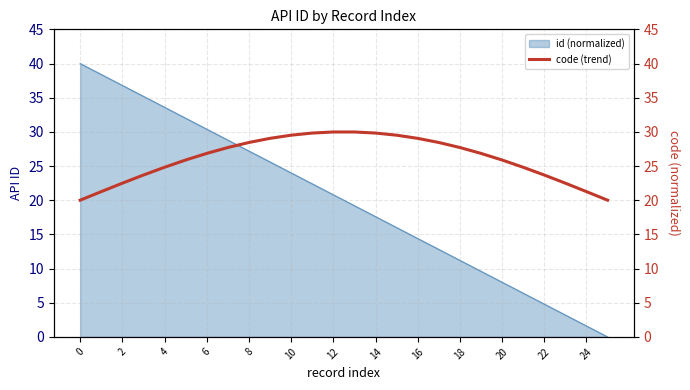

True or false: id (normalized) has a value of 1.6 at 24.

True